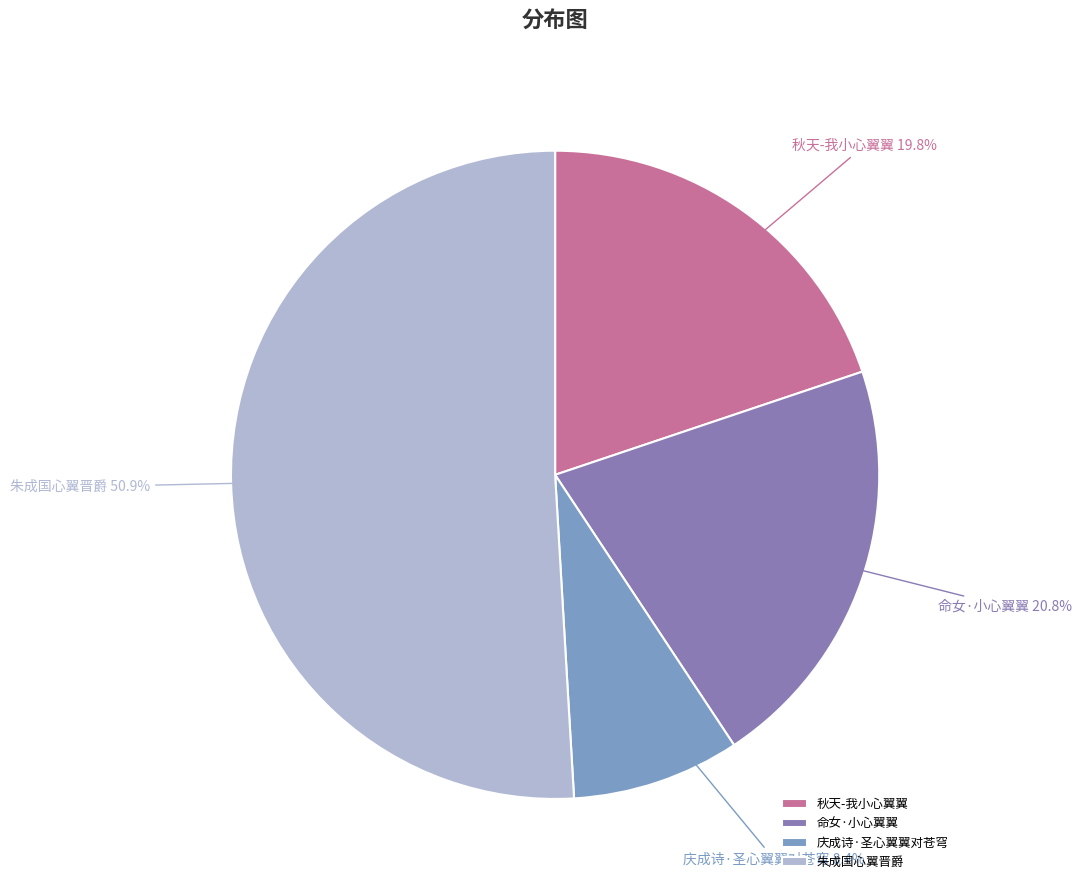

True or false: 庆成诗·圣心翼翼对苍穹 accounts for 8% of the total.

True